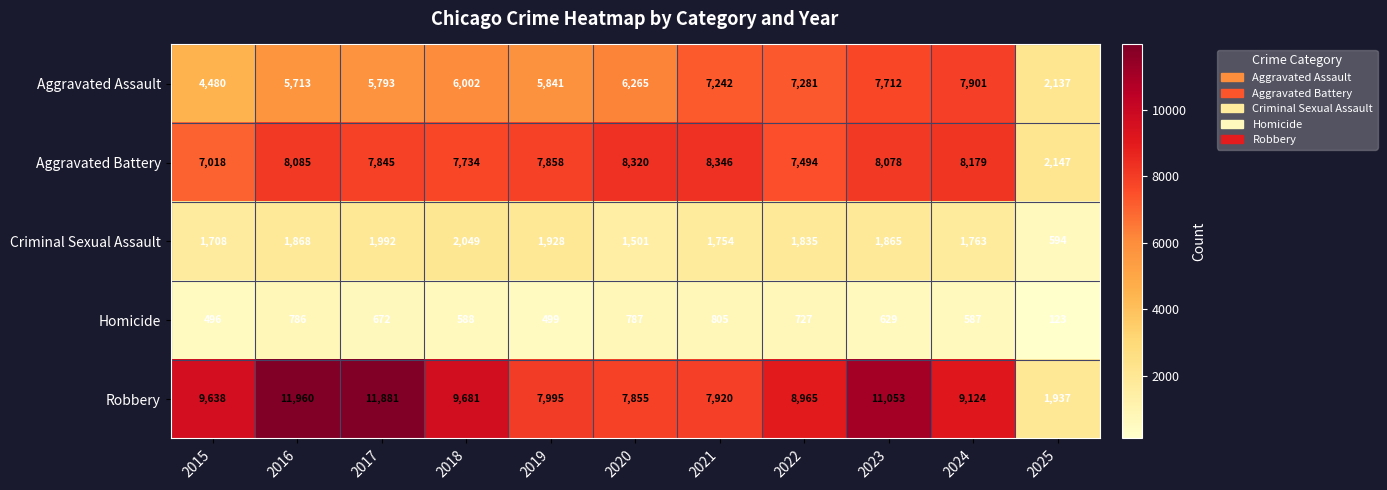

What is the difference between the second highest and minimum values in the Homicide series?

664